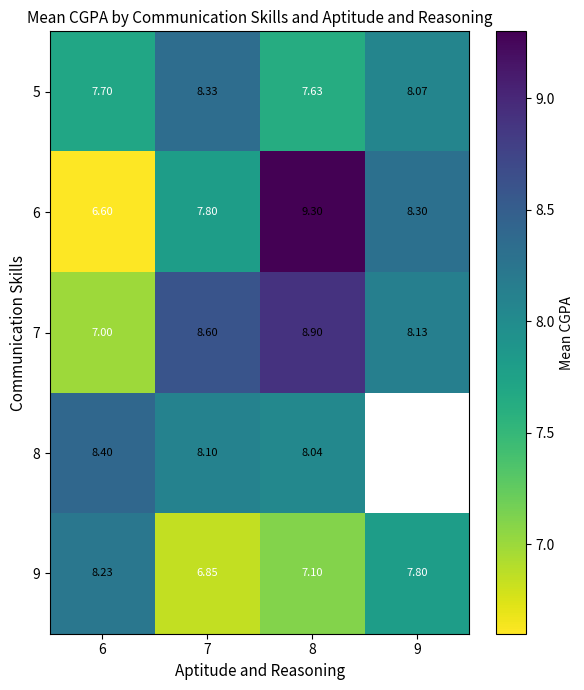

How many data points in 7 are above 8?

3